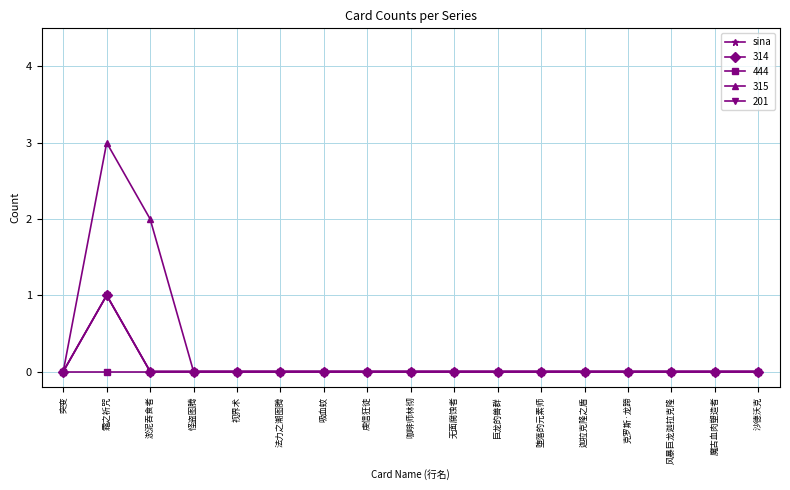

Does the chart have visible grid lines?

Yes